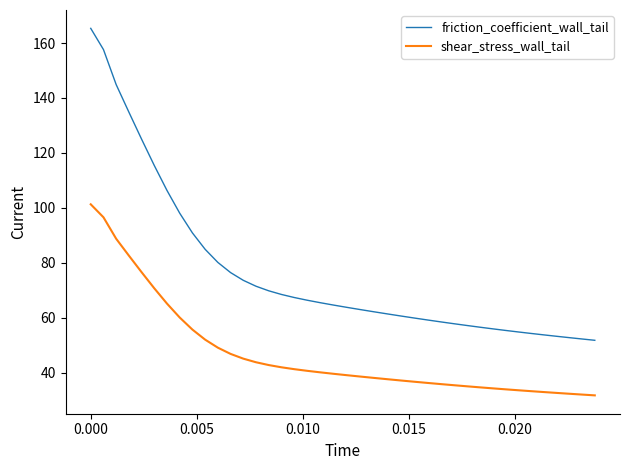

What is the difference between the maximum and minimum values in the friction_coefficient_wall_tail series?

113.6